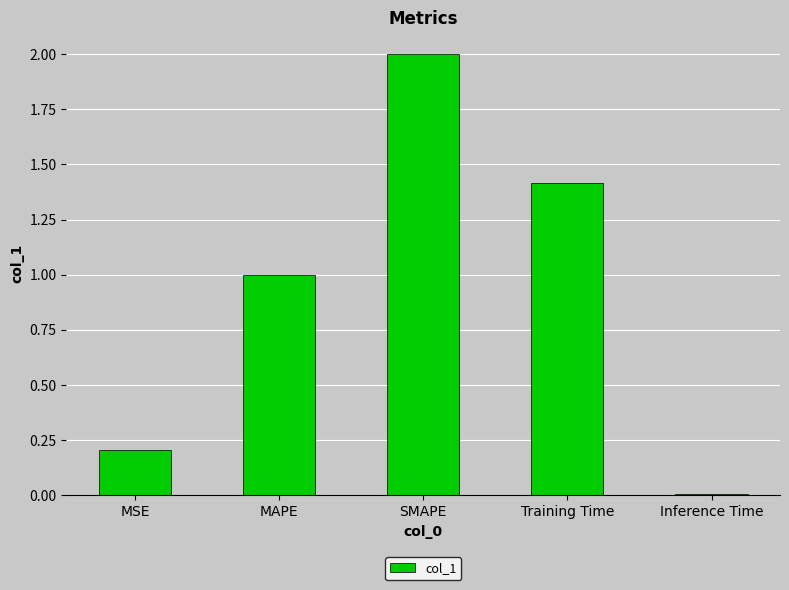

What is the label of the 5th bar from the right?

MSE